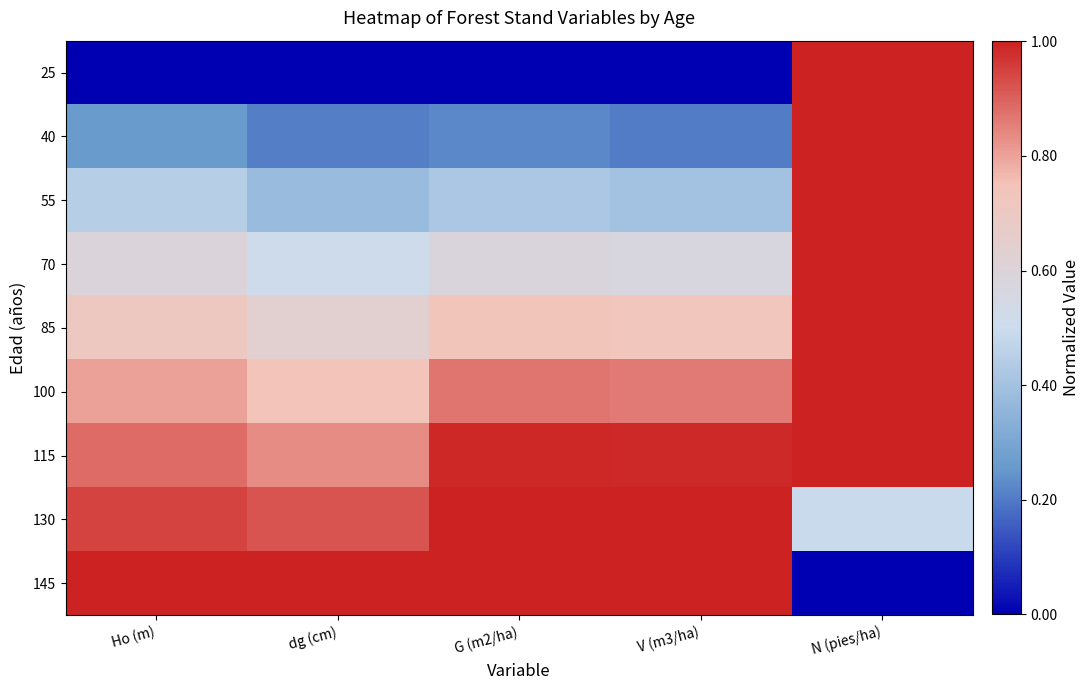

At dg (cm), list the series in order from largest to smallest.

145, 130, 115, 100, 85, 70, 55, 40, 25